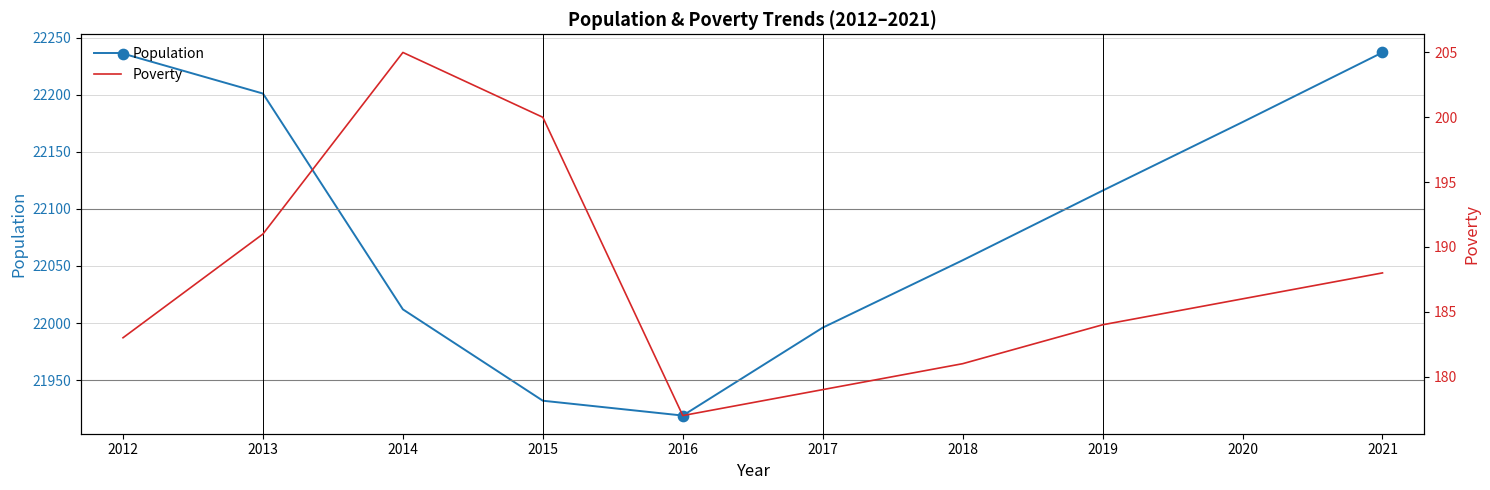

Which series has the largest Y range (max minus min)?

Population